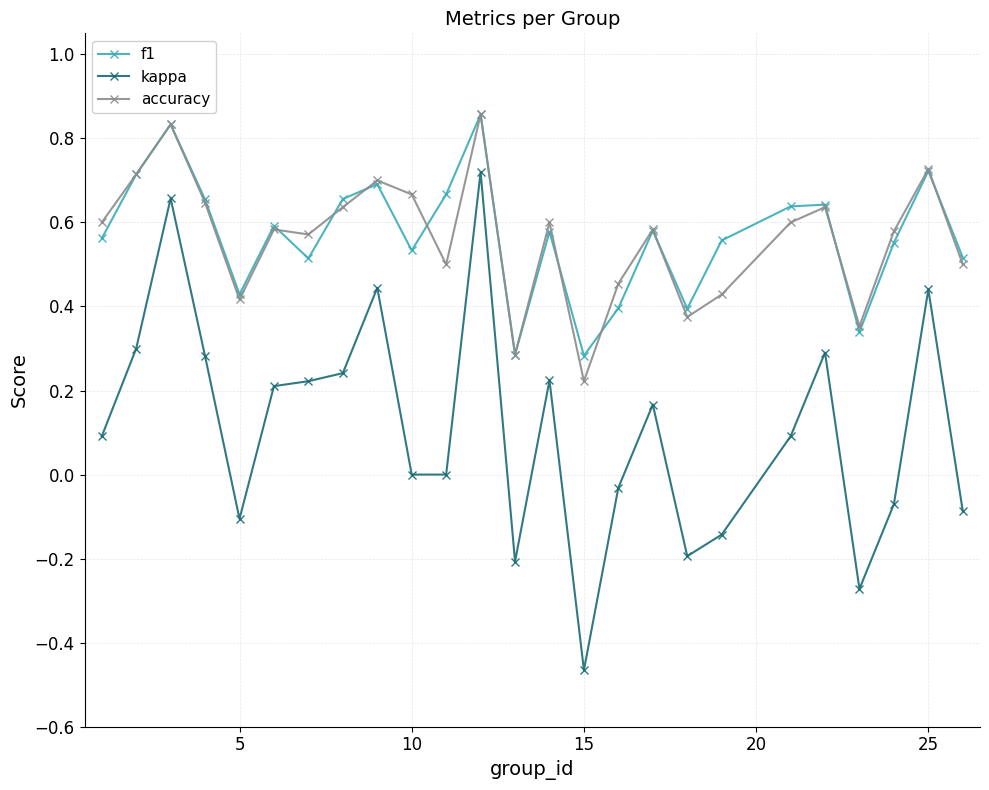

In f1, how many points are higher than both neighbors (excluding endpoints)?

8